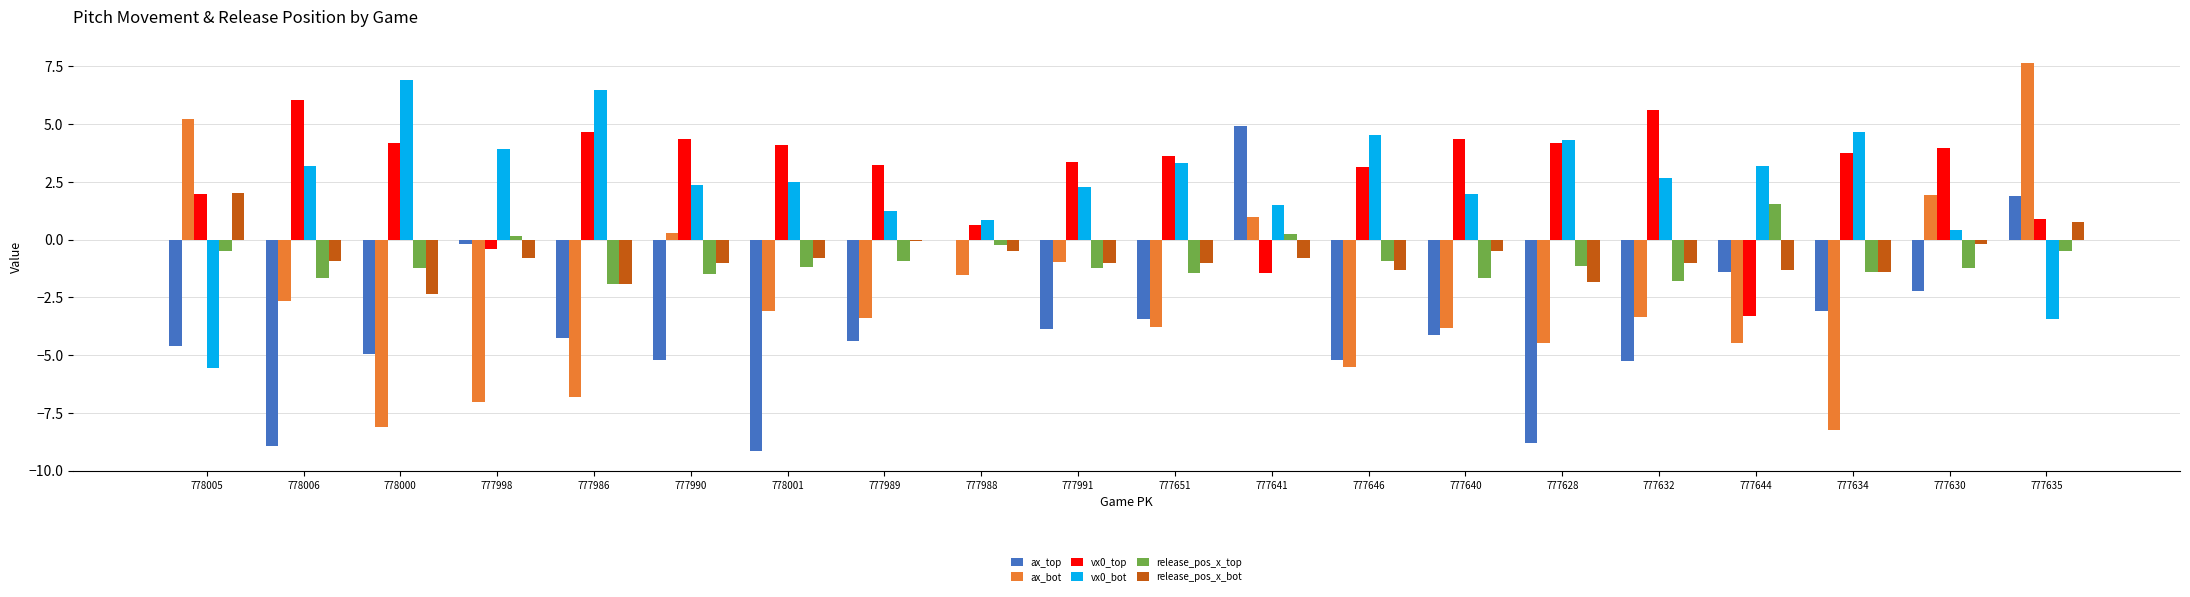

What is the sum of all release_pos_x_top values?

-18.5